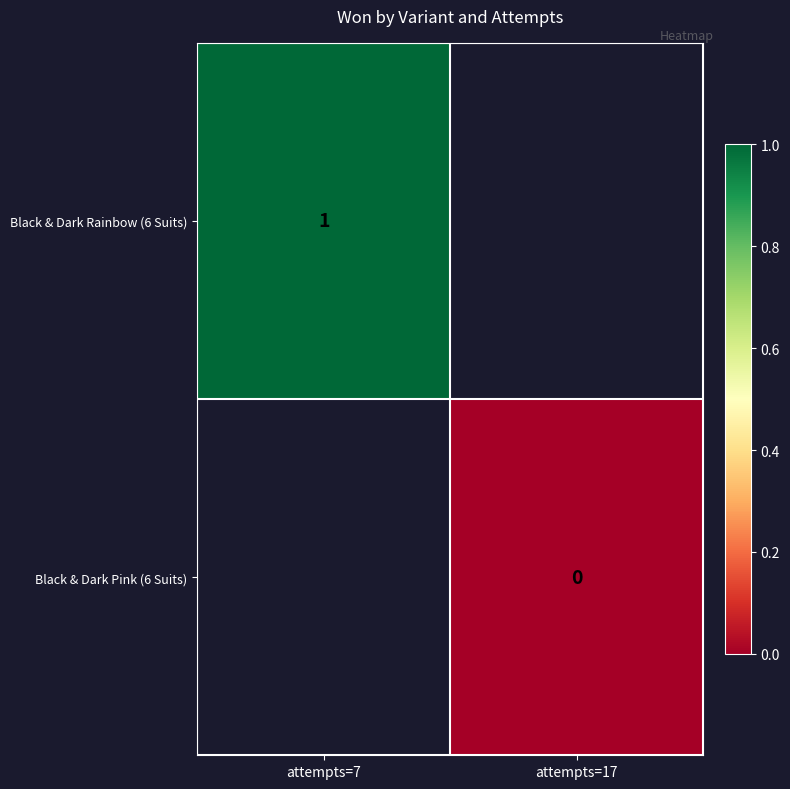

At which label does Black & Dark Pink (6 Suits) reach its peak?

attempts=7